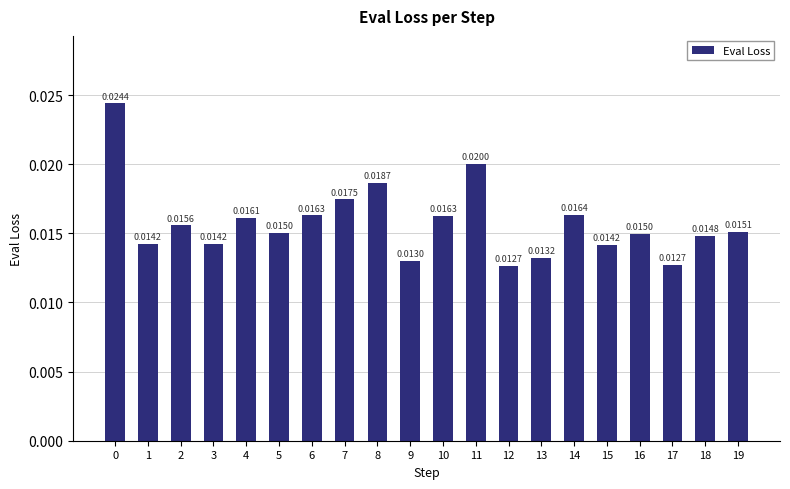

Count the number of categories in the chart.

20